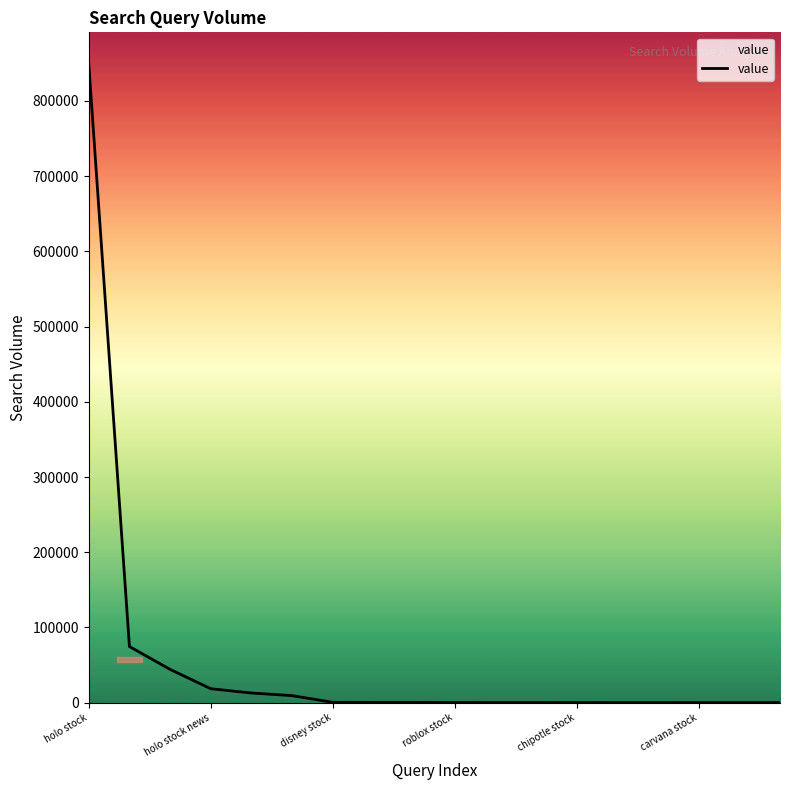

What is the difference between the maximum and minimum values?

848795